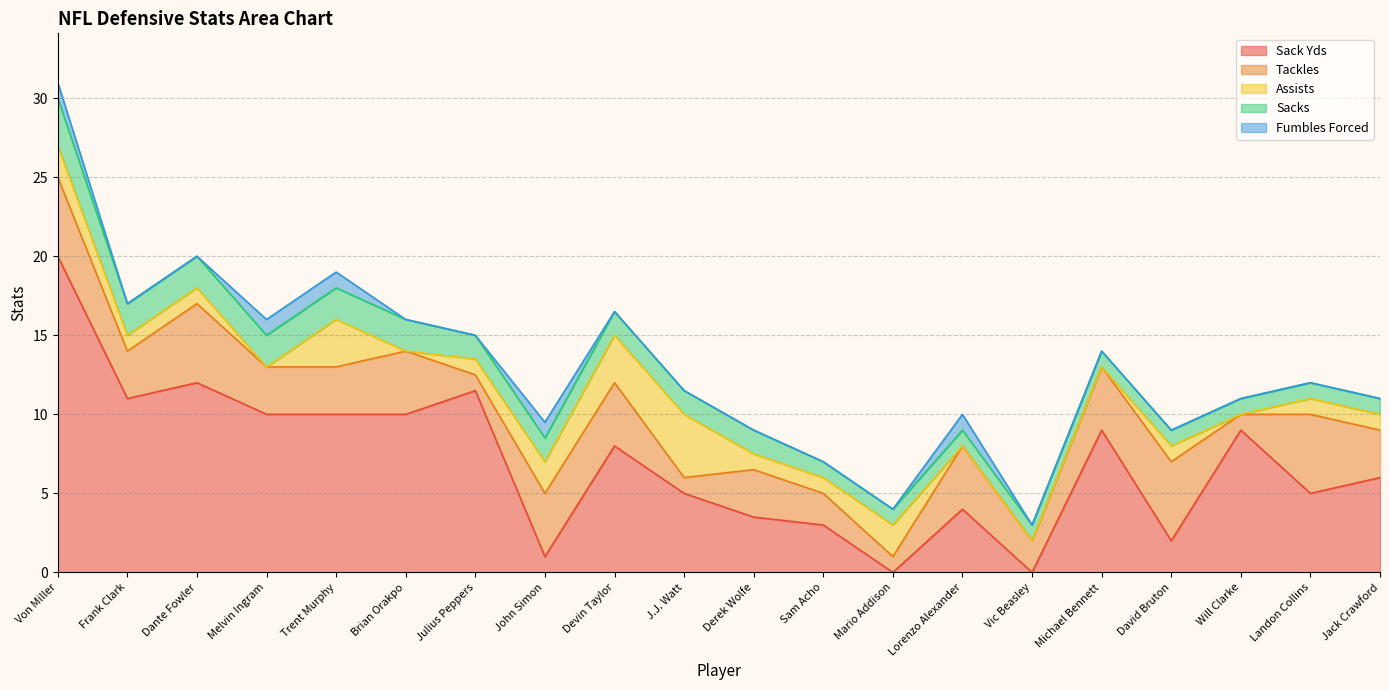

Is it true that Sack Yds equals 10.0 at Trent Murphy?

True